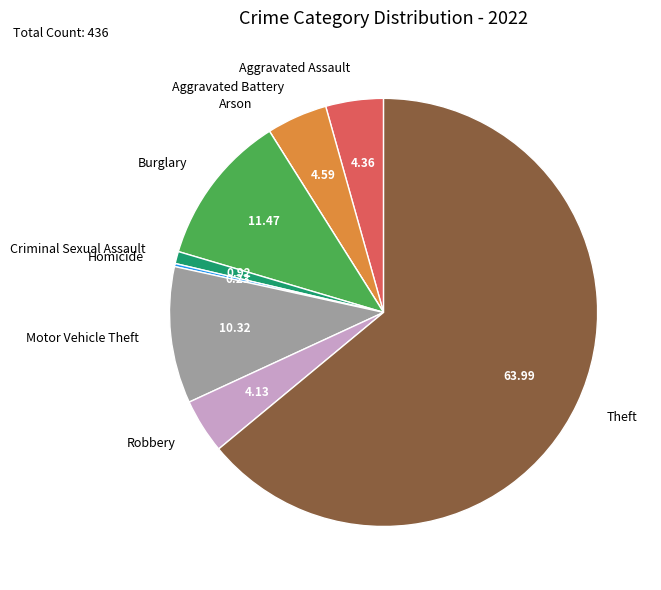

Which category accounts for the majority?

Theft